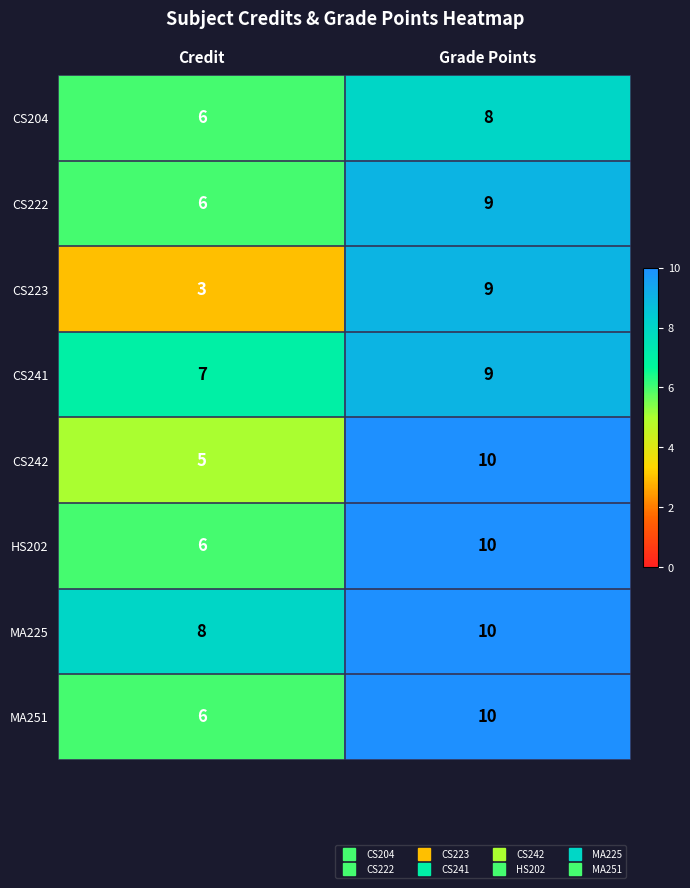

Between Credit and Grade Points, which series saw the biggest shift?

CS223